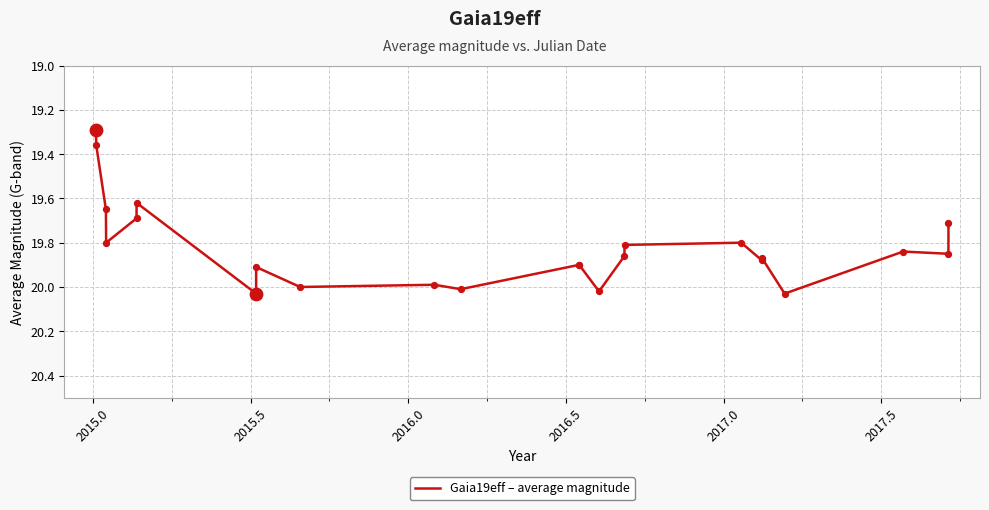

What is the minimum value shown in the chart?

19.3